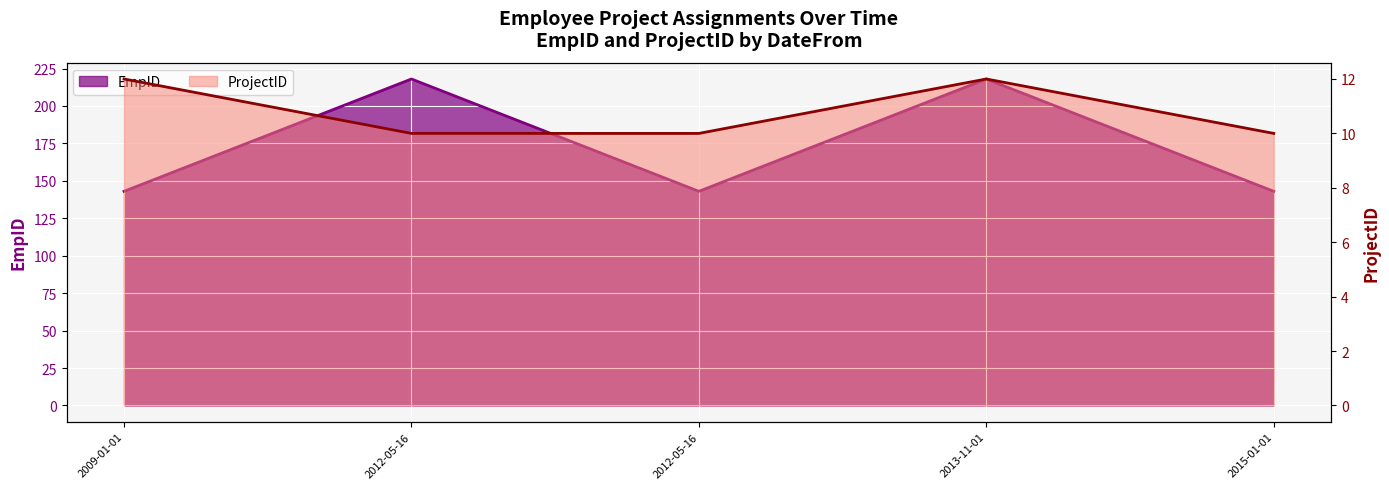

True or false: ProjectID and EmpID cross at least once.

False